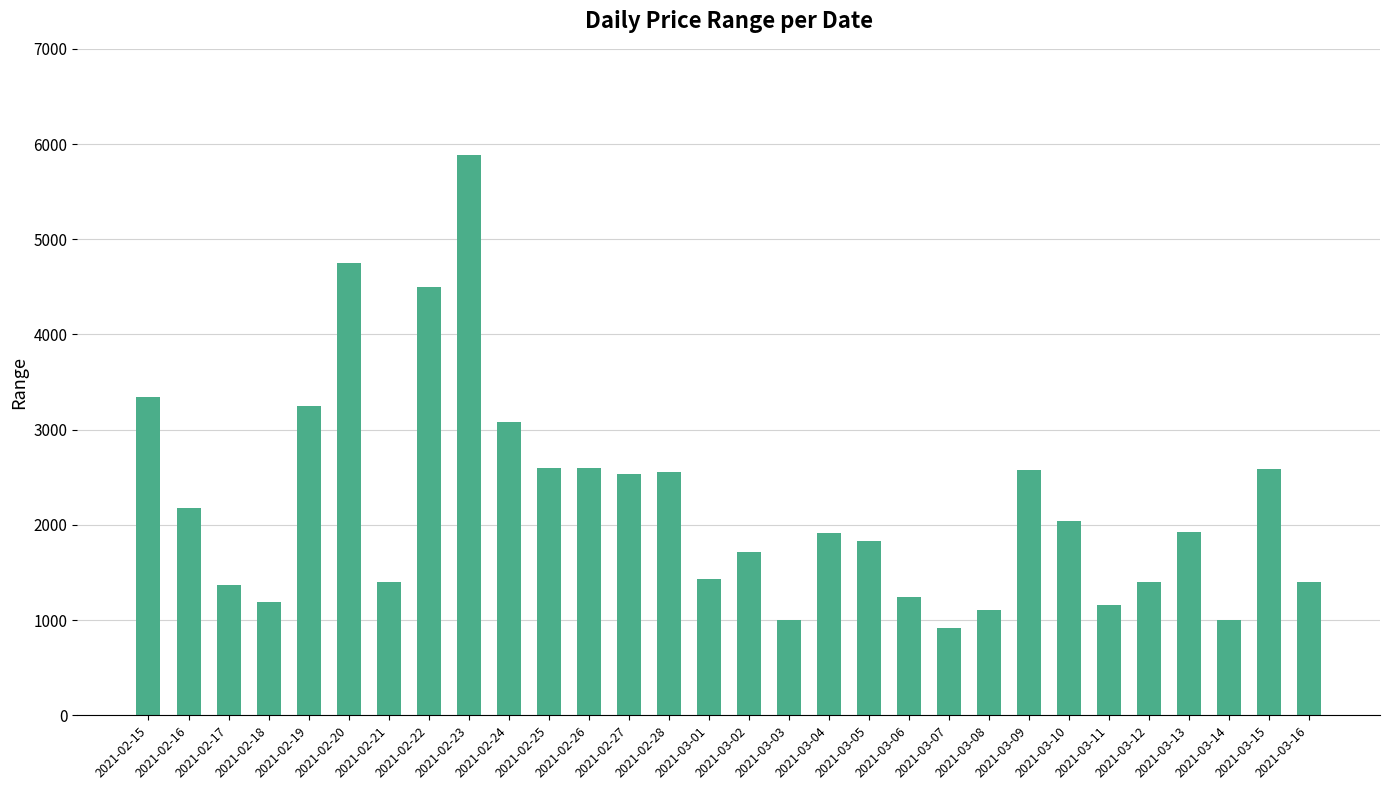

The value at 2021-03-14 is 700. True or false?

False